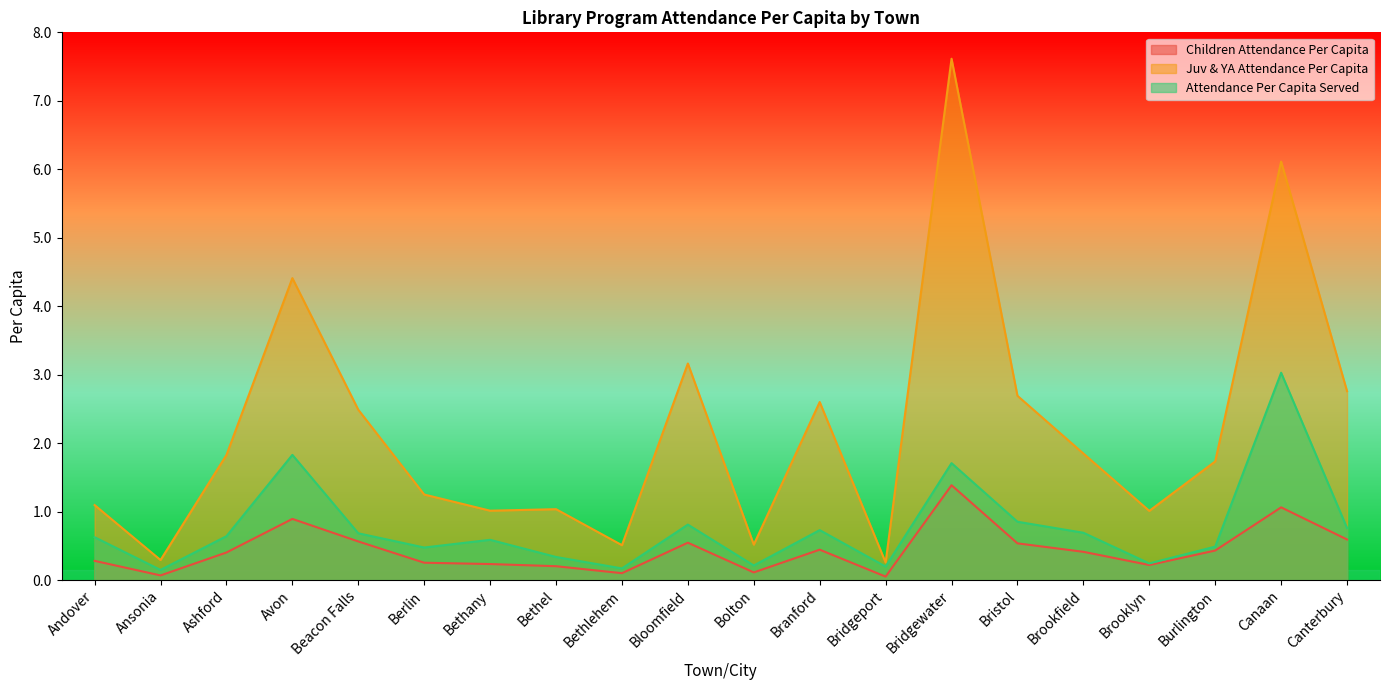

List the series in order of their peak value, highest first.

Juv & YA Attendance Per Capita, Attendance Per Capita Served, Children Attendance Per Capita